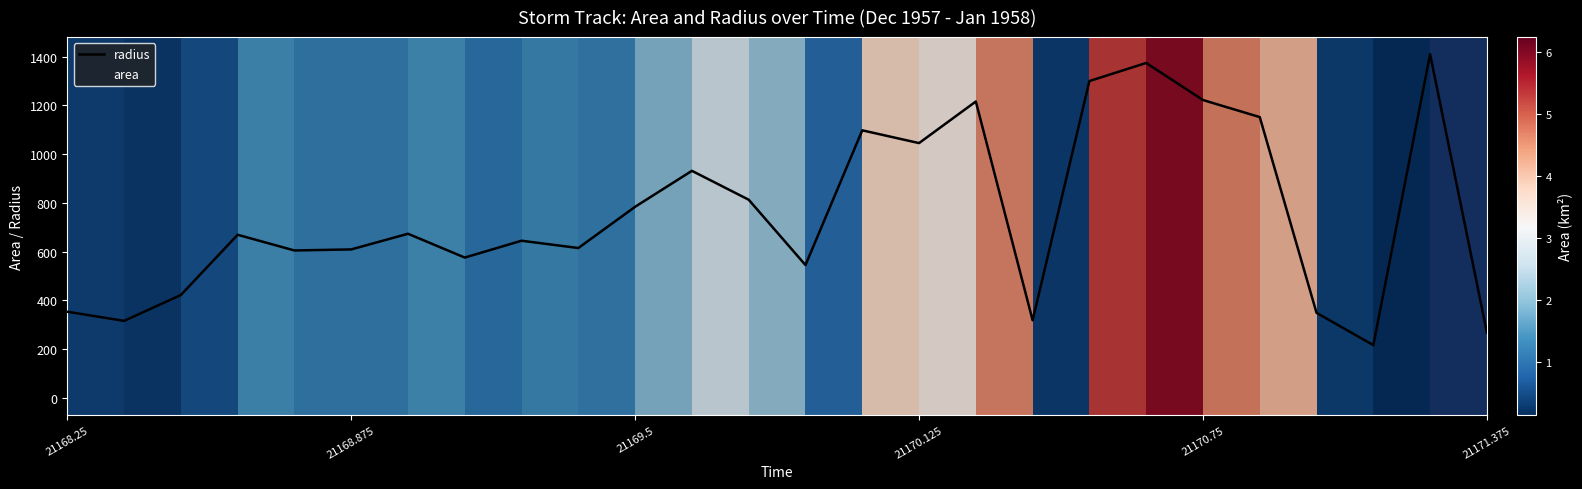

Reading left to right, transcribe all the data shown in this chart.

352.9	315.4	421.5	668.7	604.4	608.6	672.9	575.2	644.4	614.3	783.7	931.2	812.7	544.5	1097.5	1045.1	1215.8	317.9	1299.7	1374.0	1221.8	1151.8	348.4	215.8	1409.7	267.6